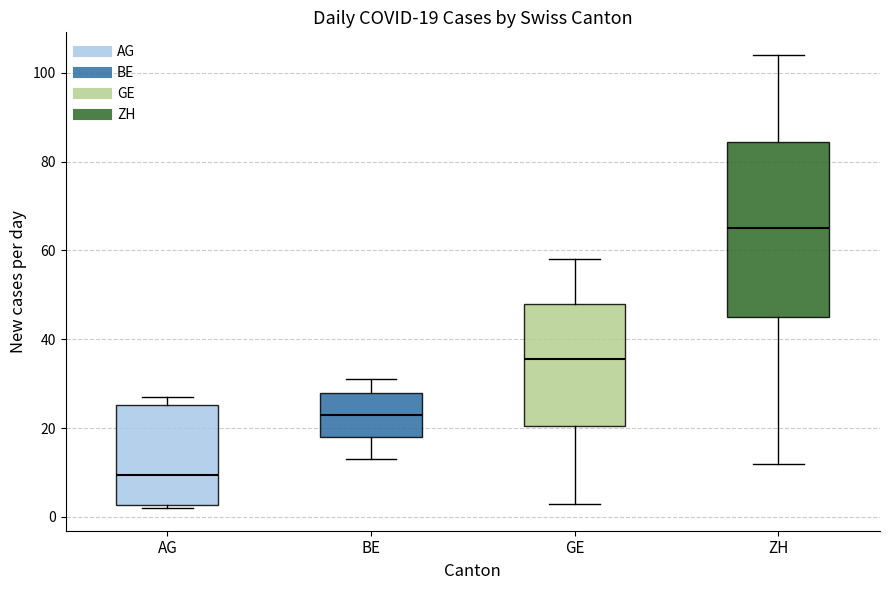

Which box has the lowest median line?

AG